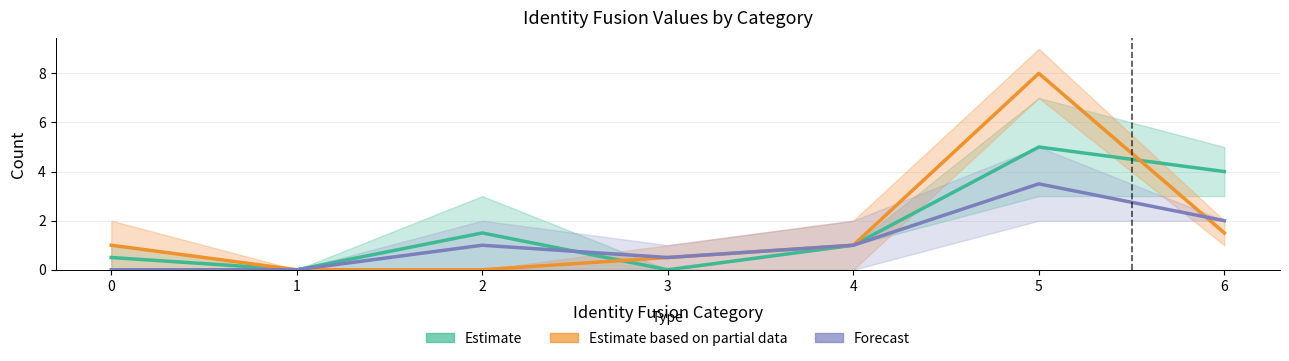

Which category has the highest value across all series?

5